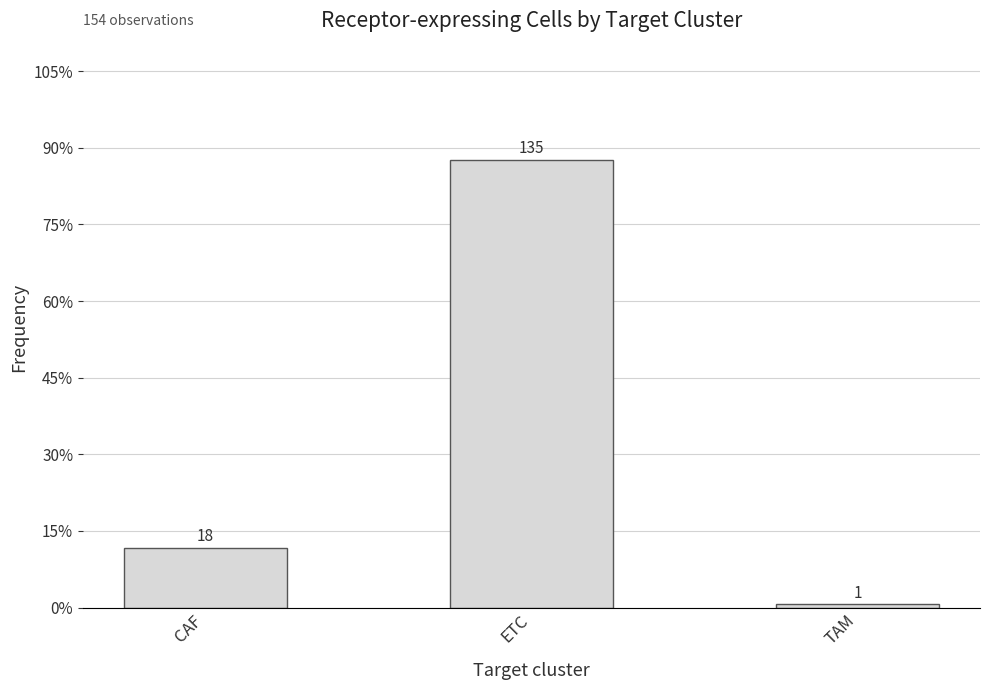

What is the ratio of the value at ETC to the value at TAM?

135.0